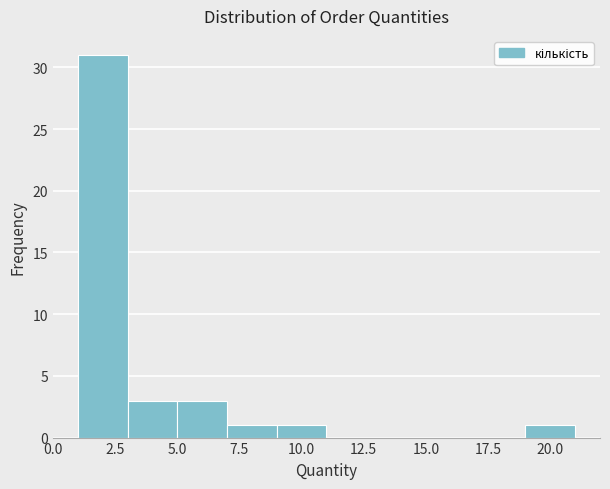

Reading left to right, list every bar in this chart as the range it spans on the x-axis followed by its height. The values are not printed on the chart, so give them approximately, as read against the axis.

1 to 3: 31
3 to 5: 3
5 to 7: 3
7 to 9: 1
9 to 11: 1
11 to 13: 0
13 to 15: 0
15 to 17: 0
17 to 19: 0
19 to 21: 1